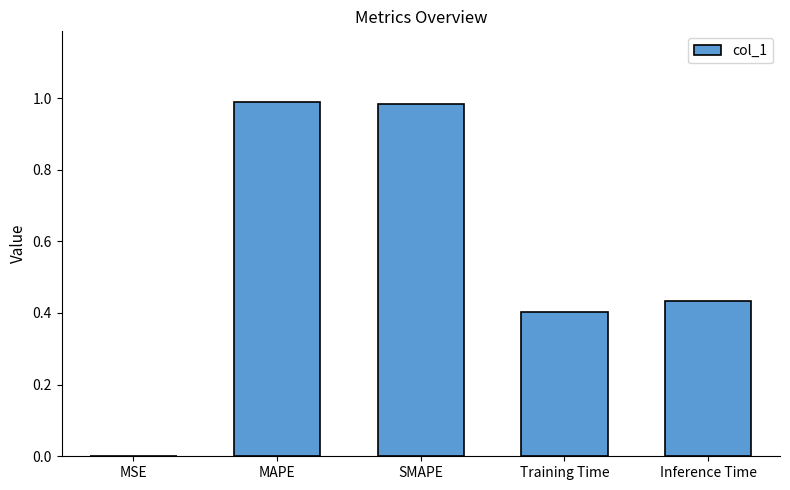

Which has a higher value, MAPE or Training Time?

MAPE